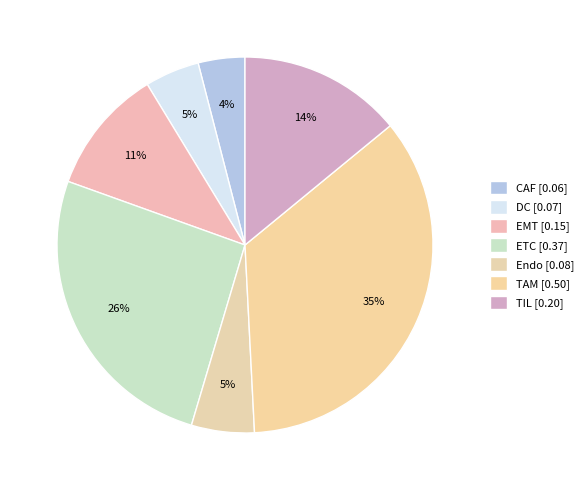

True or false: ETC accounts for 33% of the total.

False